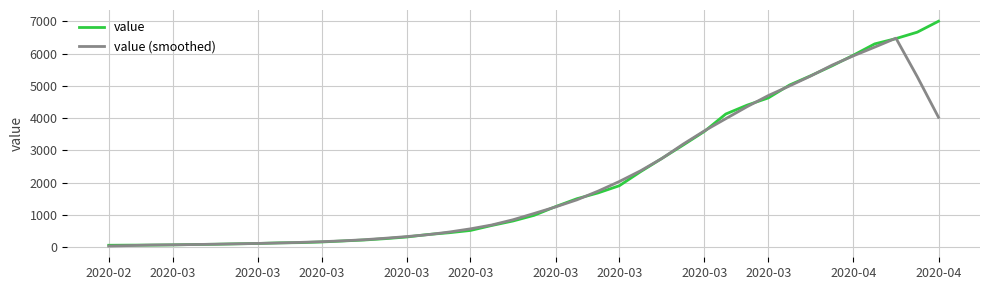

Rank the series by their maximum value, from lowest to highest.

value (smoothed), value